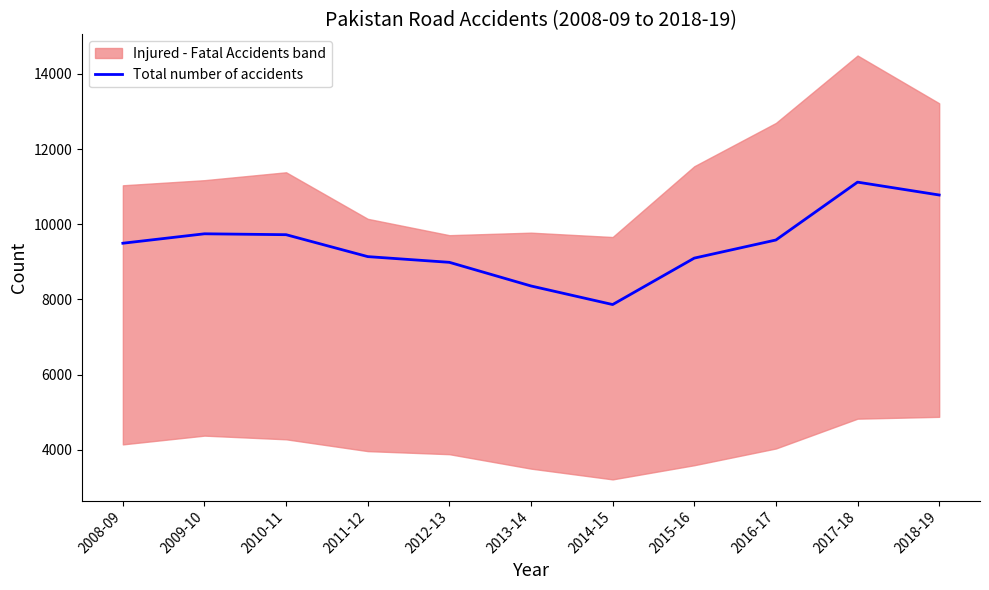

Approximately how many times larger is the value at 2017-18 compared to 2012-13?

1.2